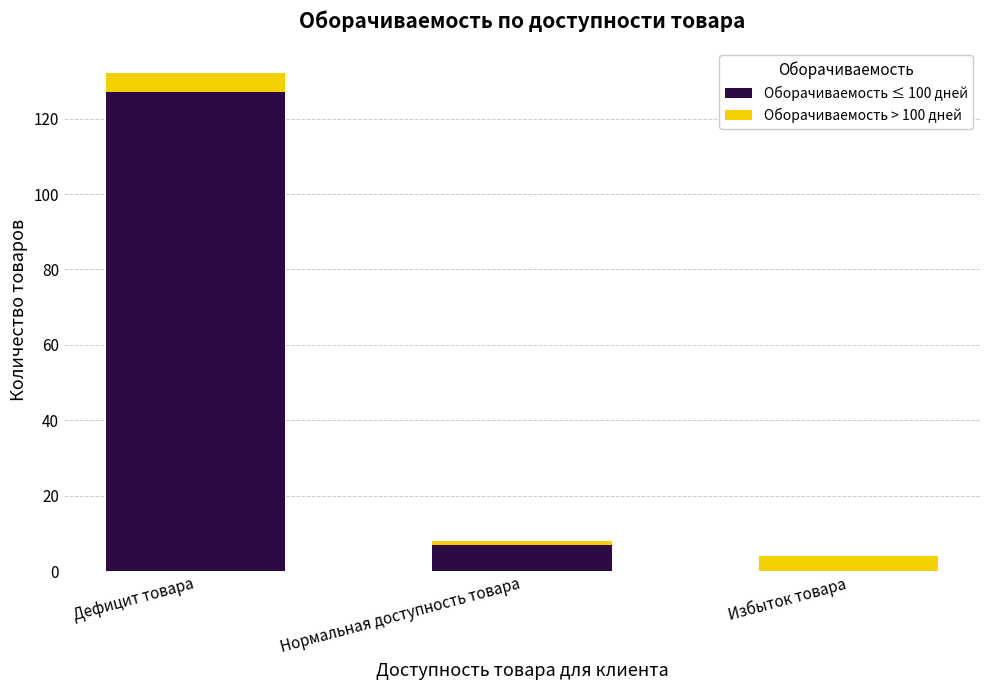

Does the chart contain stacked bars?

Yes